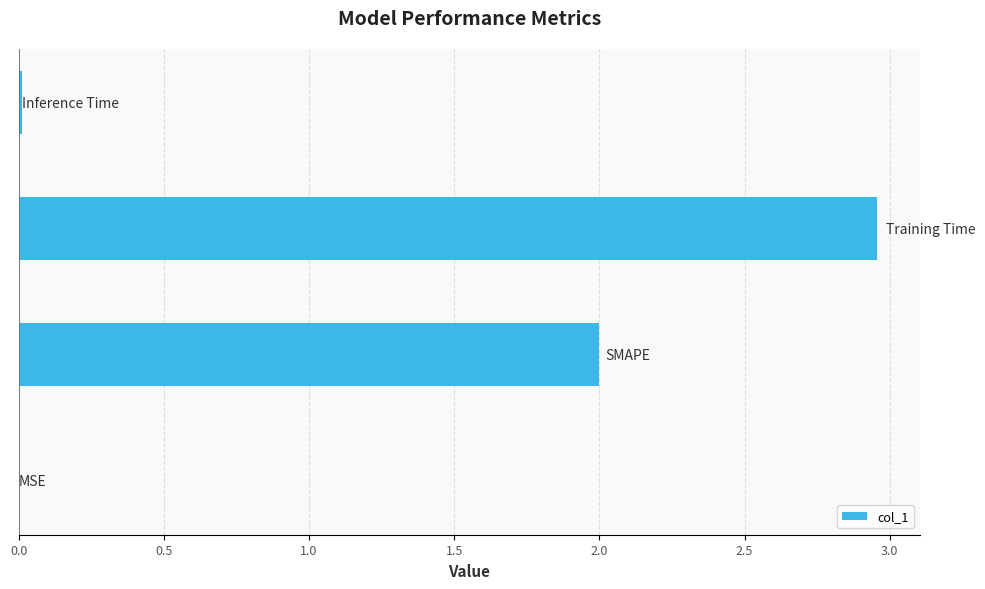

Count the number of data series in this chart.

1